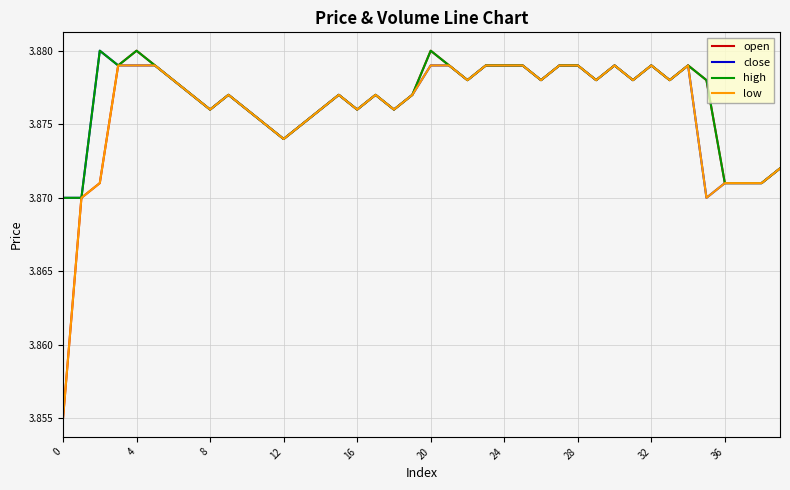

The value of close at 0 is 6.1. True or false?

False